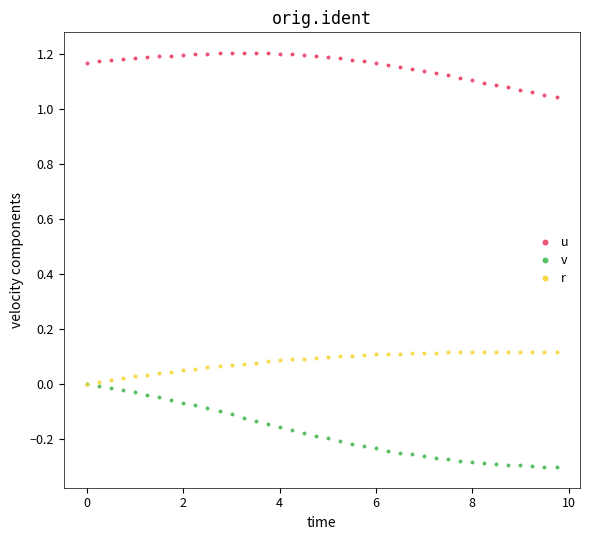

What are all the series names shown in the legend?

u, v, r